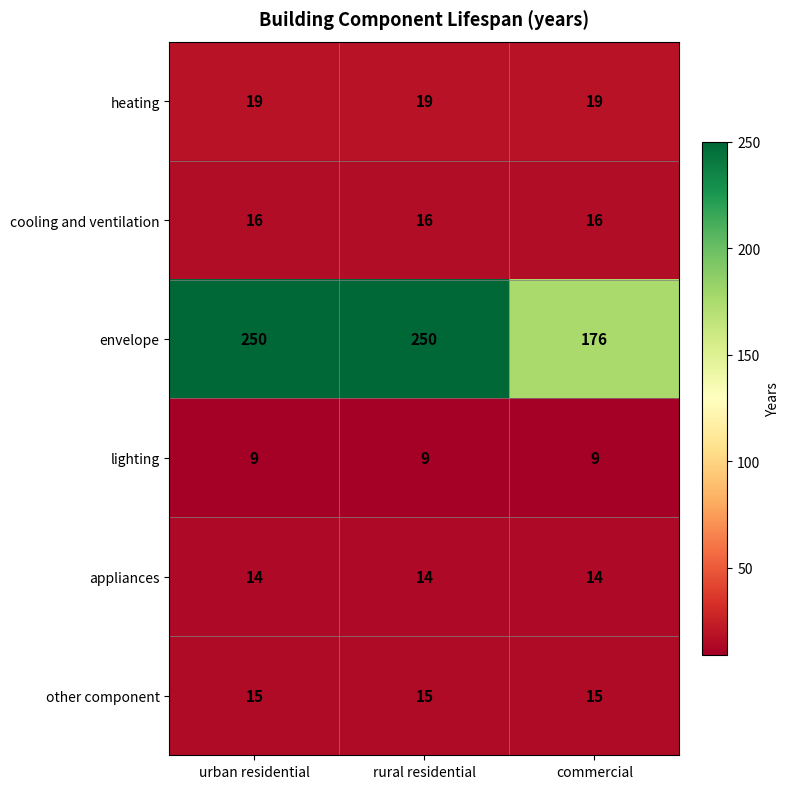

What is the approximate value of other component at urban residential?

15